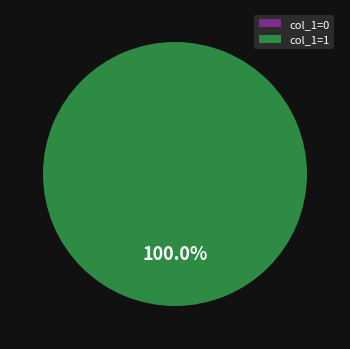

What percentage do 1628796193 and 1630527762 together represent?

100.0%